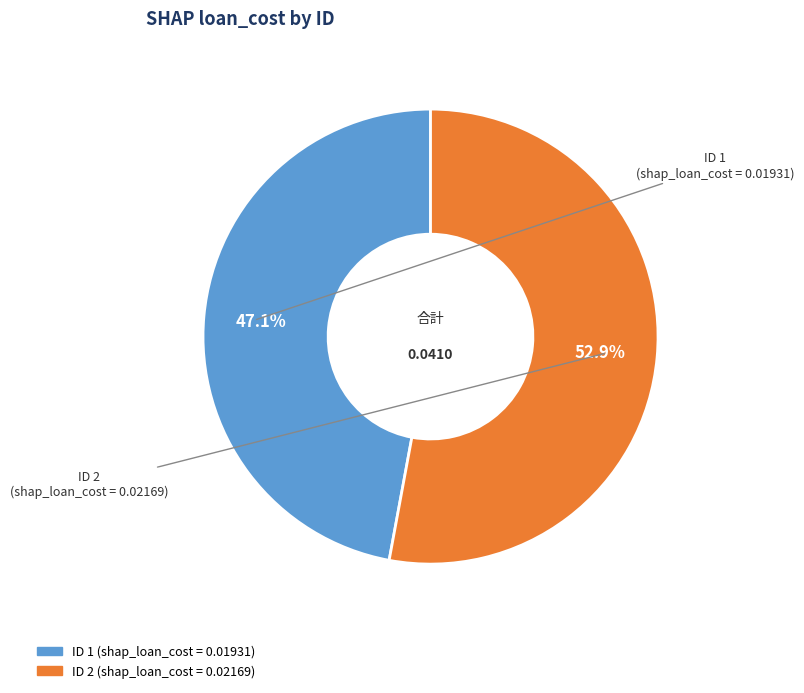

Does any single category account for the majority?

Yes